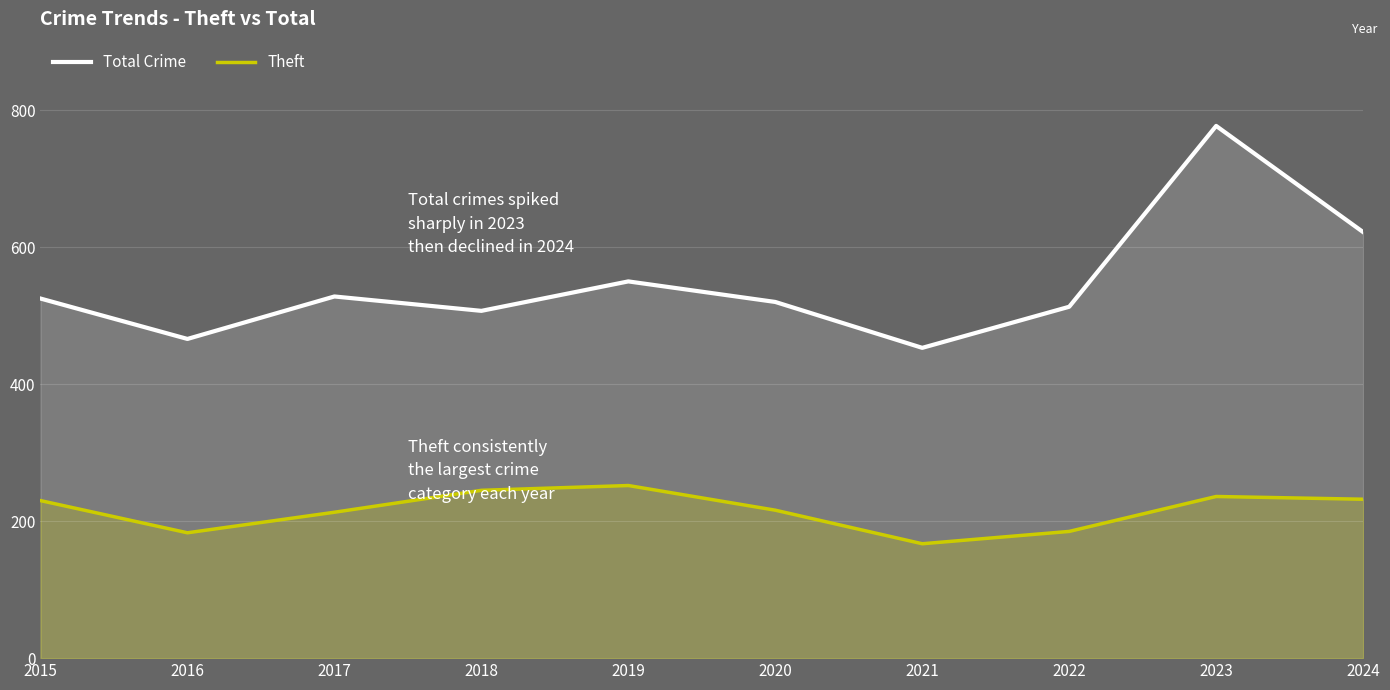

Reading left to right, what are all the values shown in this chart?

Total Crime: 525	466	528	507	550	520	453	513	777	622
Theft: 230	183	213	245	252	216	167	185	236	232